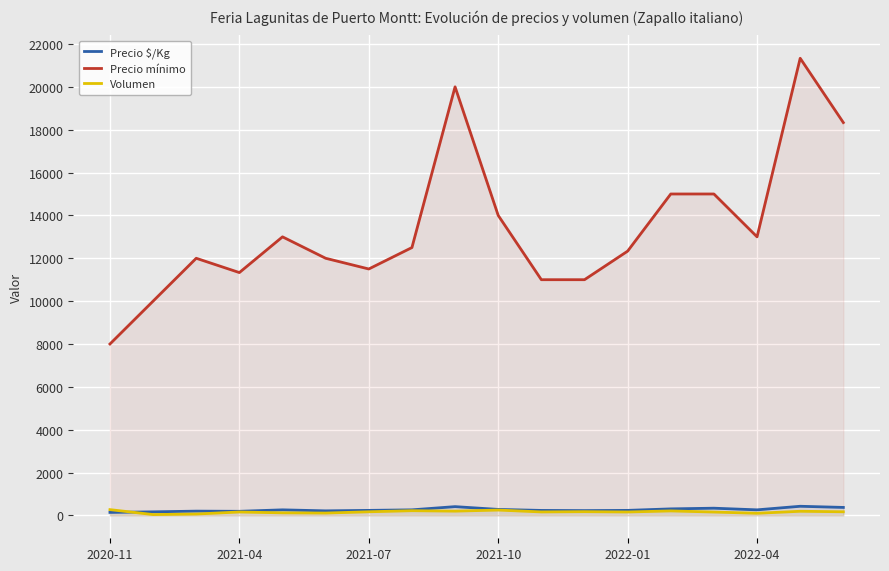

What is the maximum value for Precio $/Kg?

427